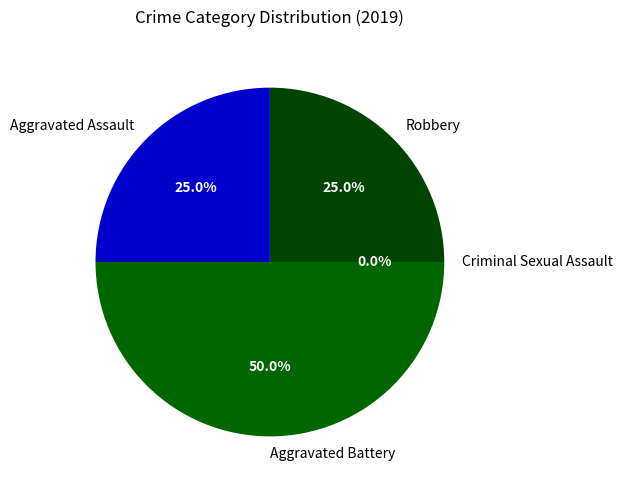

Is there any slice that represents more than half of the pie?

No